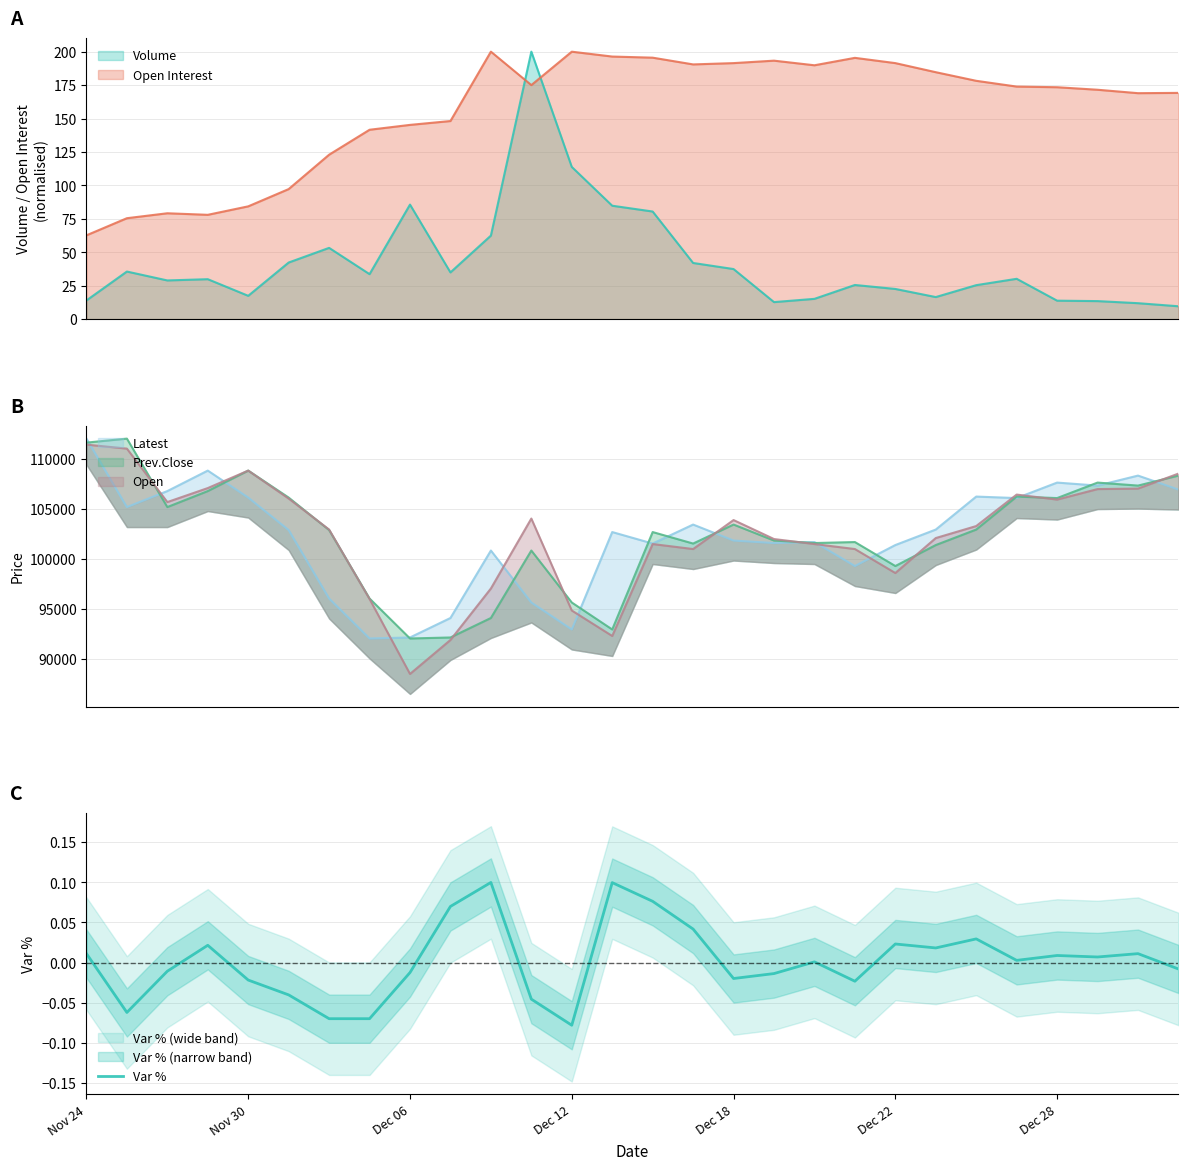

How many intersections are there between Volume and Open Interest?

2